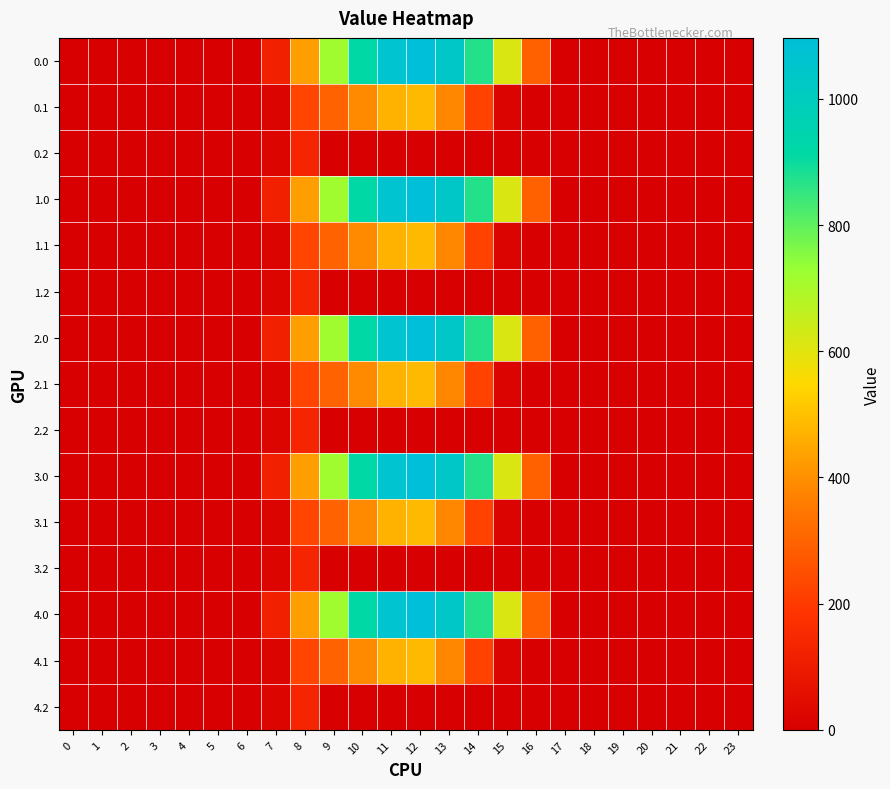

How many distinct data groups are displayed?

15